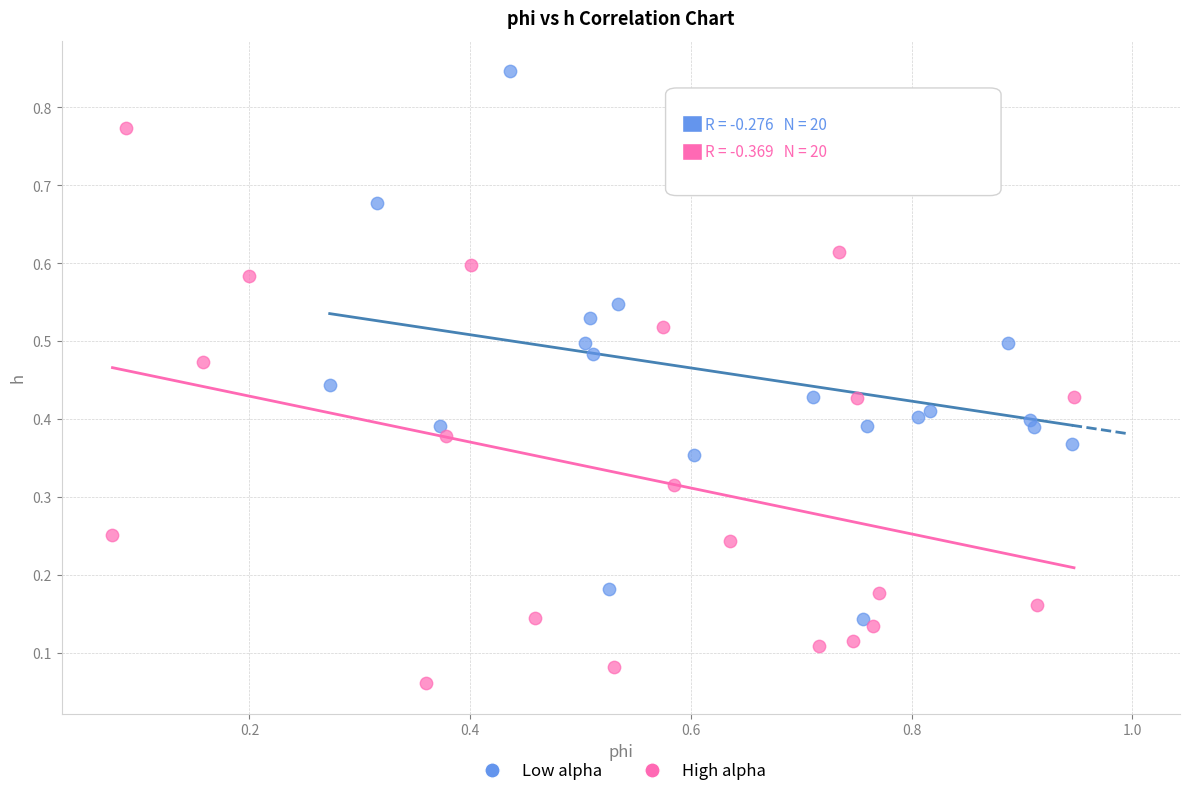

Which series contains the highest Y value?

Low alpha